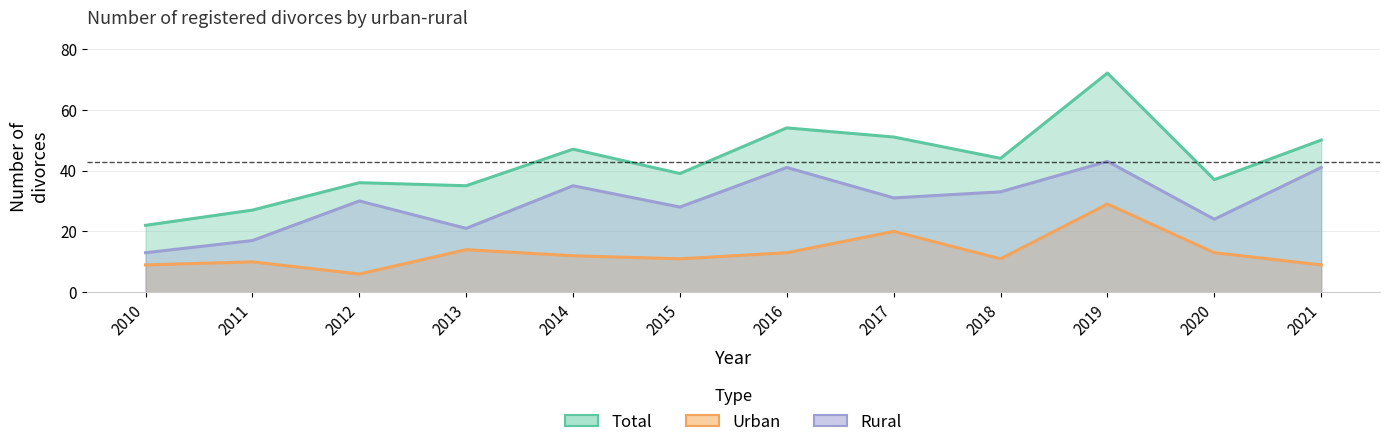

Reading left to right, list all the values displayed in this chart.

Total: 22	27	36	35	47	39	54	51	44	72	37	50
Urban: 9	10	6	14	12	11	13	20	11	29	13	9
Rural: 13	17	30	21	35	28	41	31	33	43	24	41